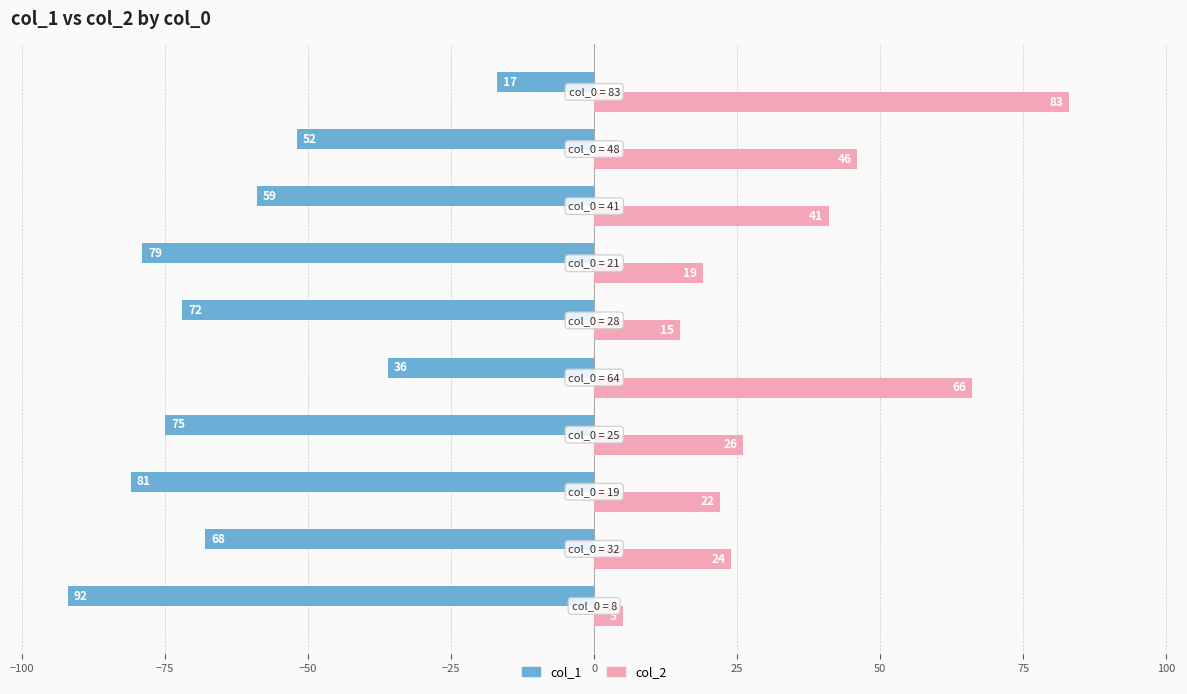

What is the difference between the maximum and minimum values in the col_2 series?

78